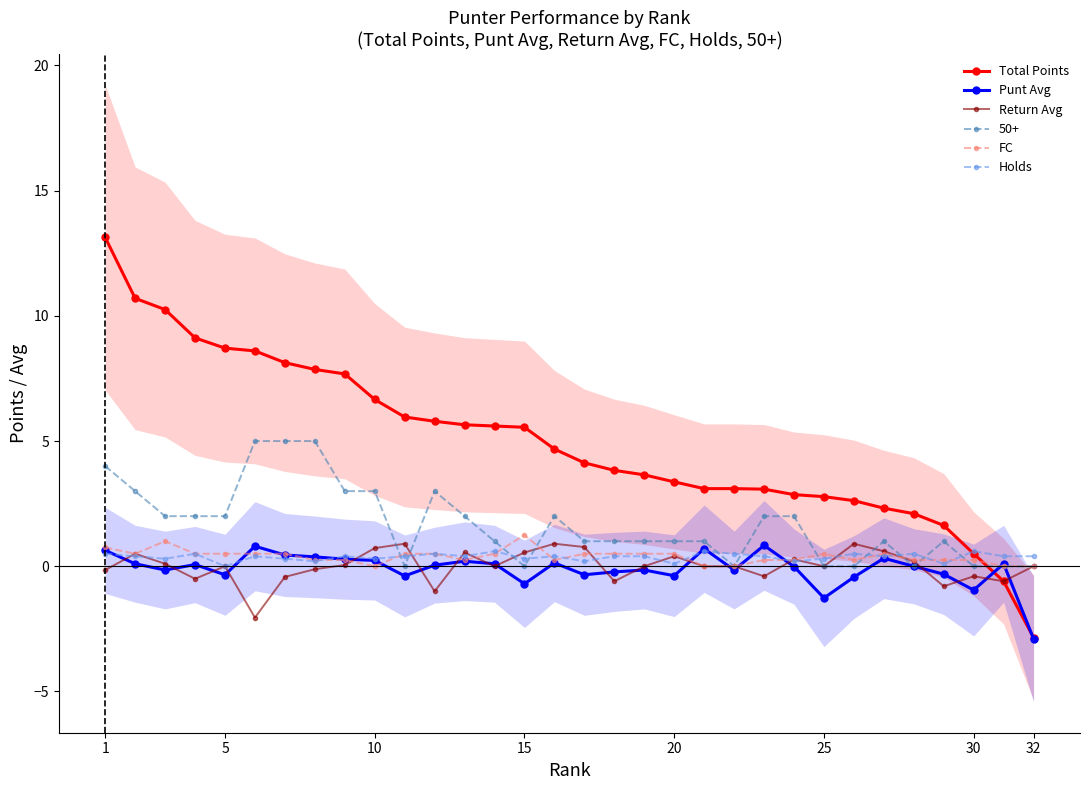

What is the minimum value for Return Avg?

-2.0